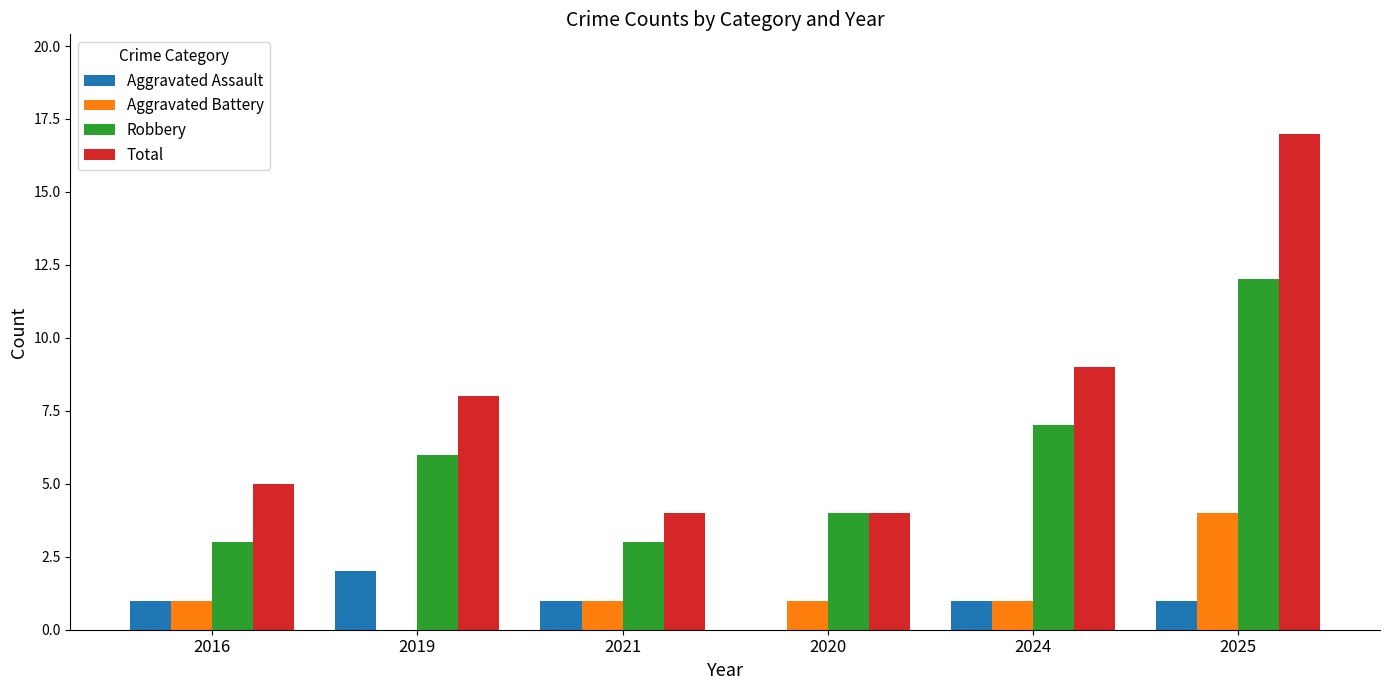

Reading left to right, extract all data points from this chart.

Aggravated Assault: 2016=1	2019=2	2021=1	2020=0	2024=1	2025=1
Aggravated Battery: 2016=1	2019=0	2021=1	2020=1	2024=1	2025=4
Robbery: 2016=3	2019=6	2021=3	2020=4	2024=7	2025=12
Total: 2016=5	2019=8	2021=4	2020=4	2024=9	2025=17